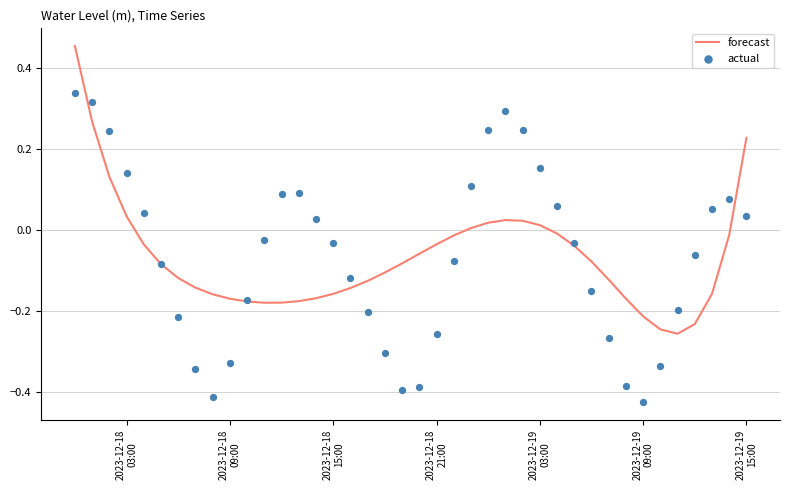

What are all the series names shown in the legend?

forecast, actual